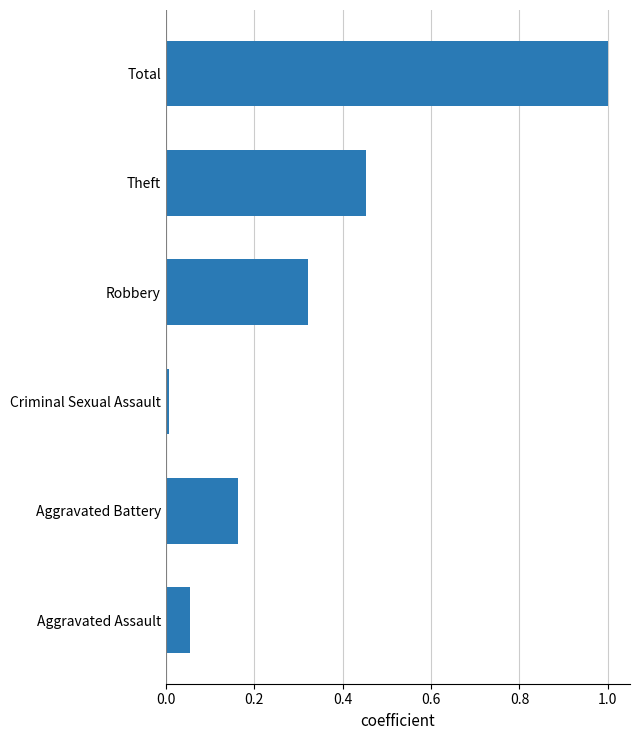

How many series are shown in this chart?

1